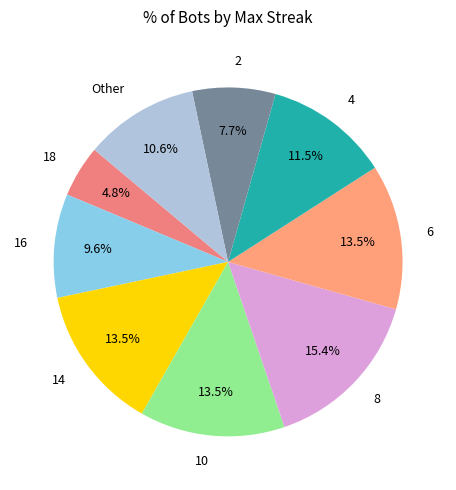

What is the smallest slice in the pie chart?

18